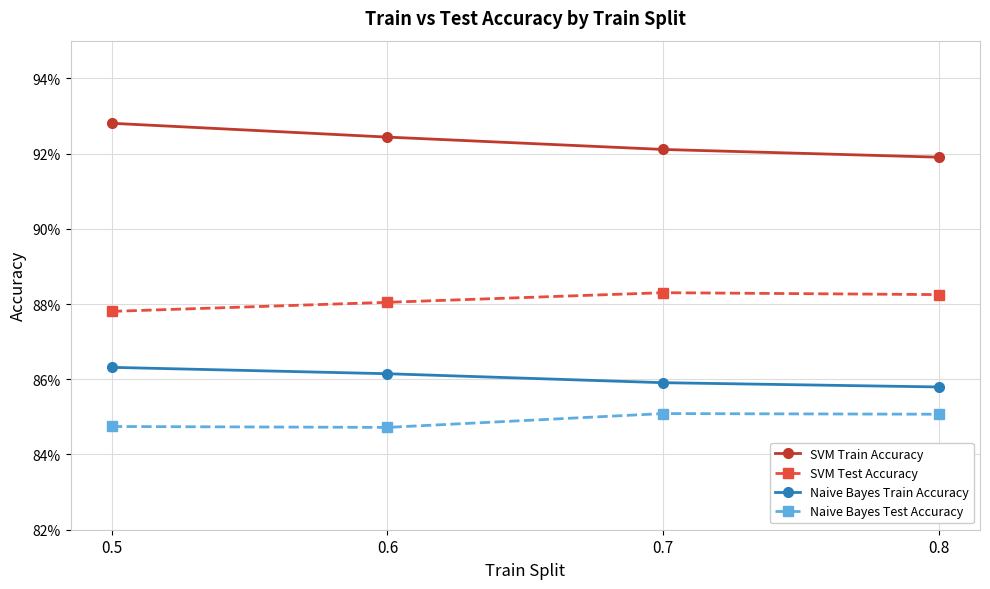

True or false: Naive Bayes Train Accuracy and Naive Bayes Test Accuracy cross at least once.

False